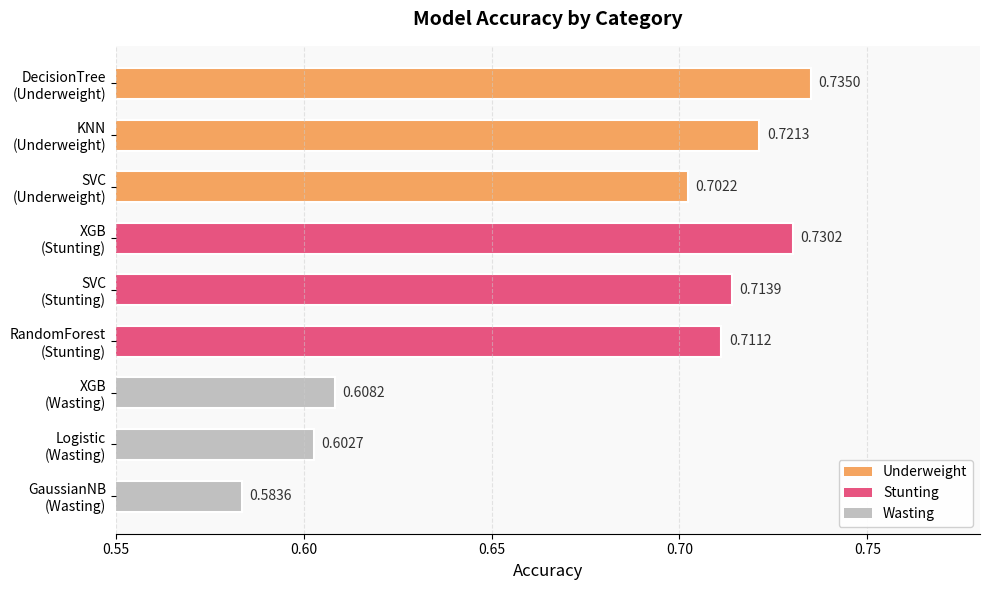

Are the bars horizontal?

Yes